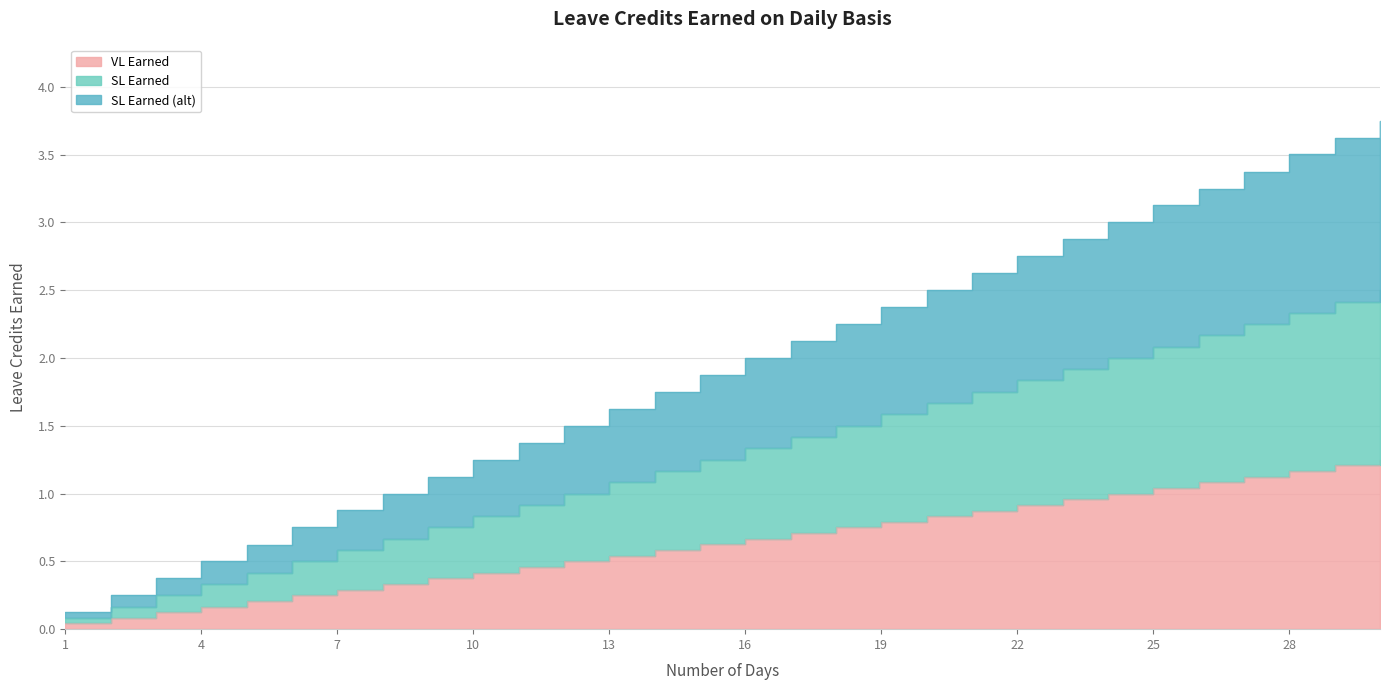

True or false: SL Earned (alt) and SL Earned cross at least once.

False